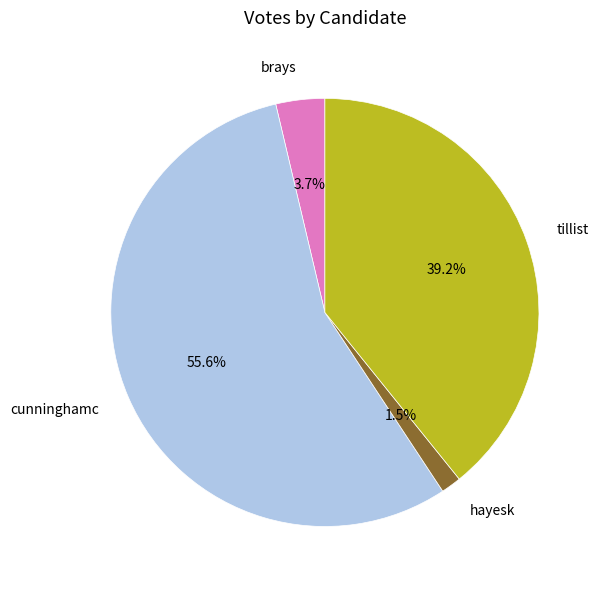

Which slice is the smallest?

hayesk